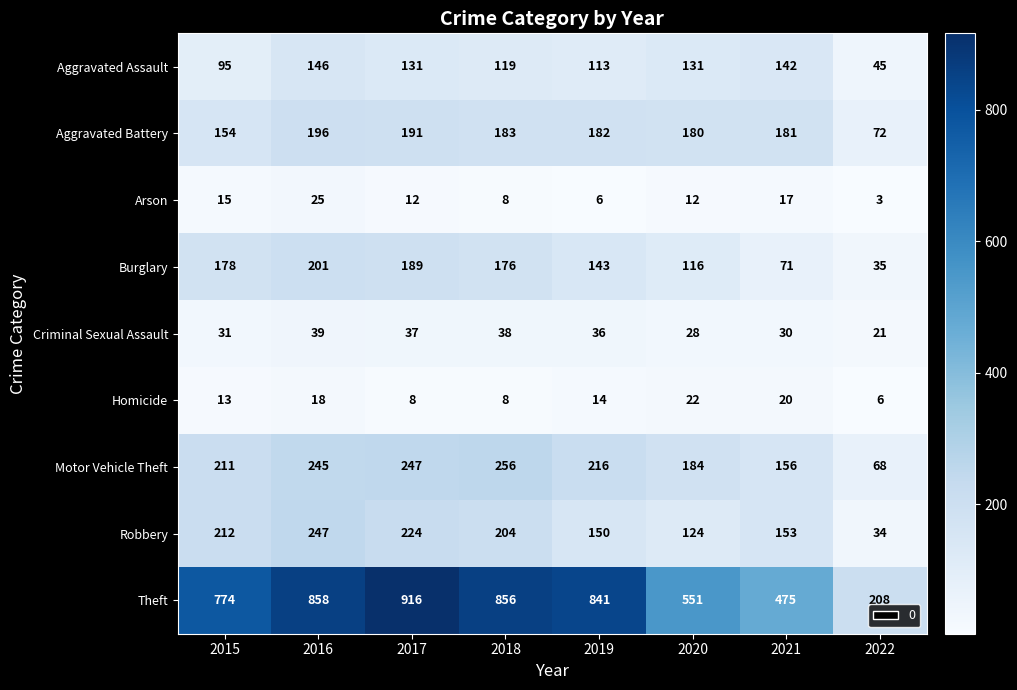

How many series are shown in this chart?

9